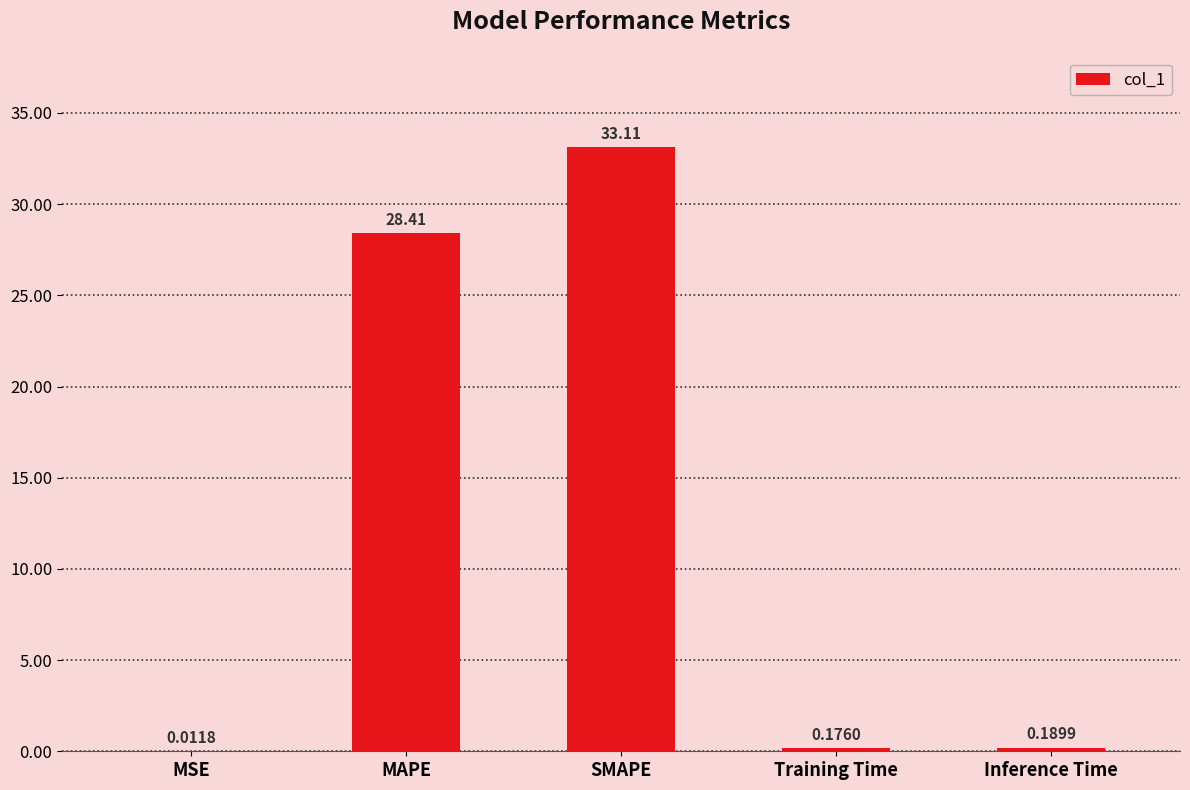

The chart shows a value of 28.4 at MAPE. True or false?

True